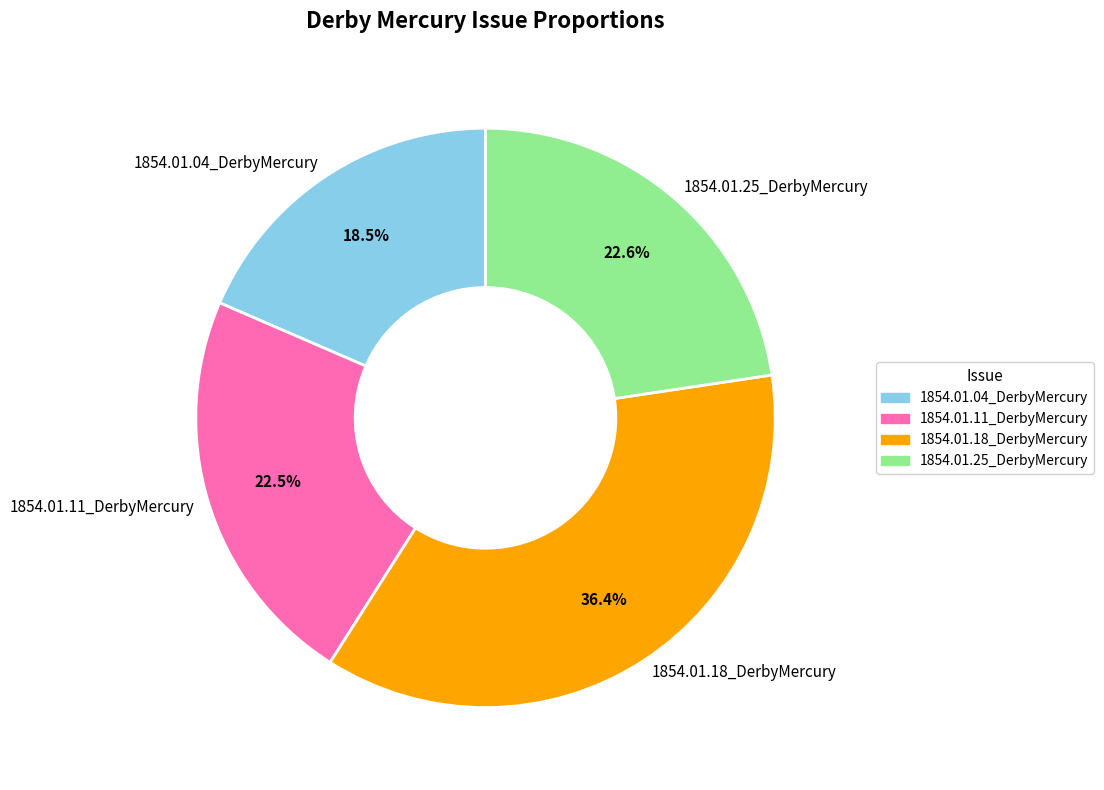

To the nearest percent, what is the difference between the 1854.01.11_DerbyMercury and 1854.01.18_DerbyMercury slice percentages?

14%